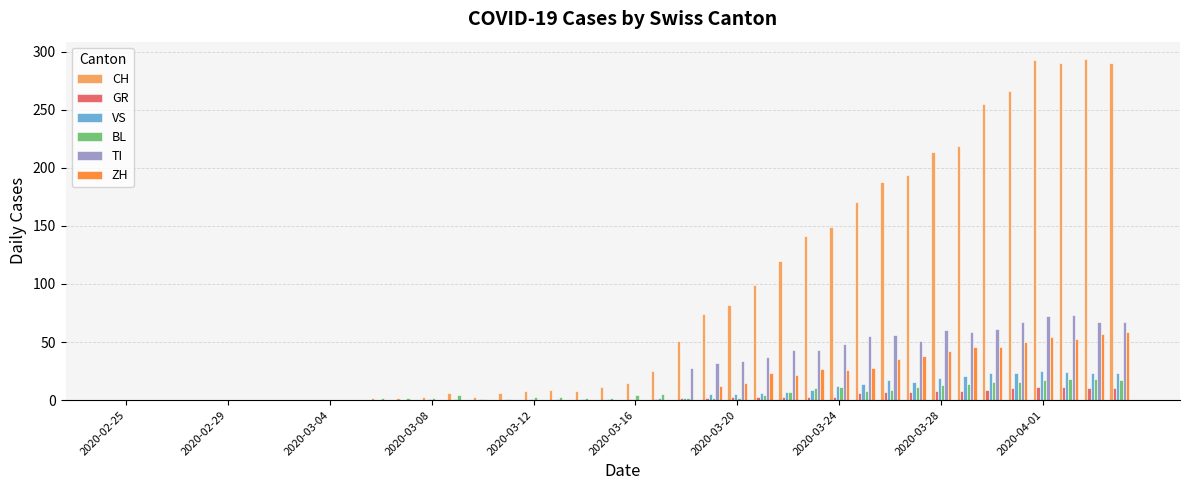

What is the maximum value shown in the chart?

294